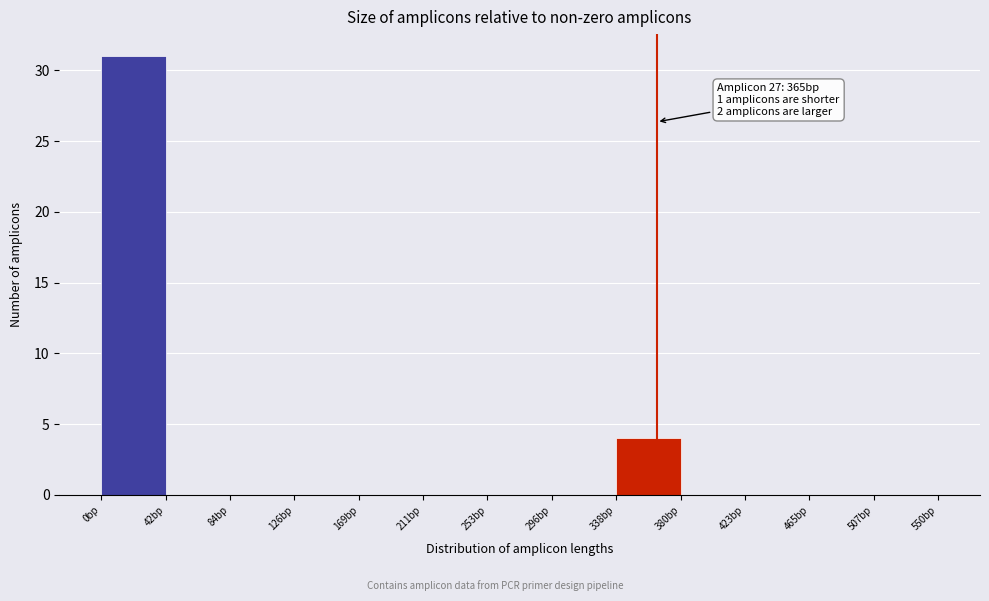

Which range on the x-axis has the tallest bar?

0 to 40